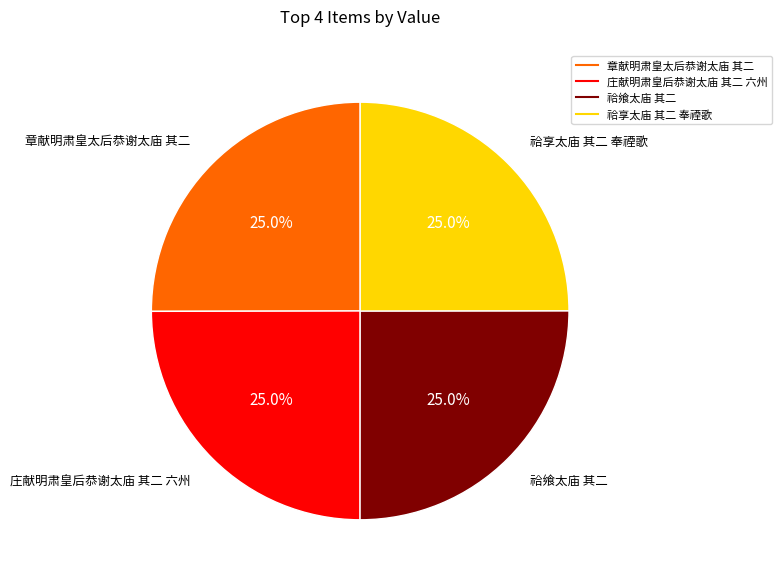

To the nearest percent, what portion does 祫飨太庙 其二 represent?

25%